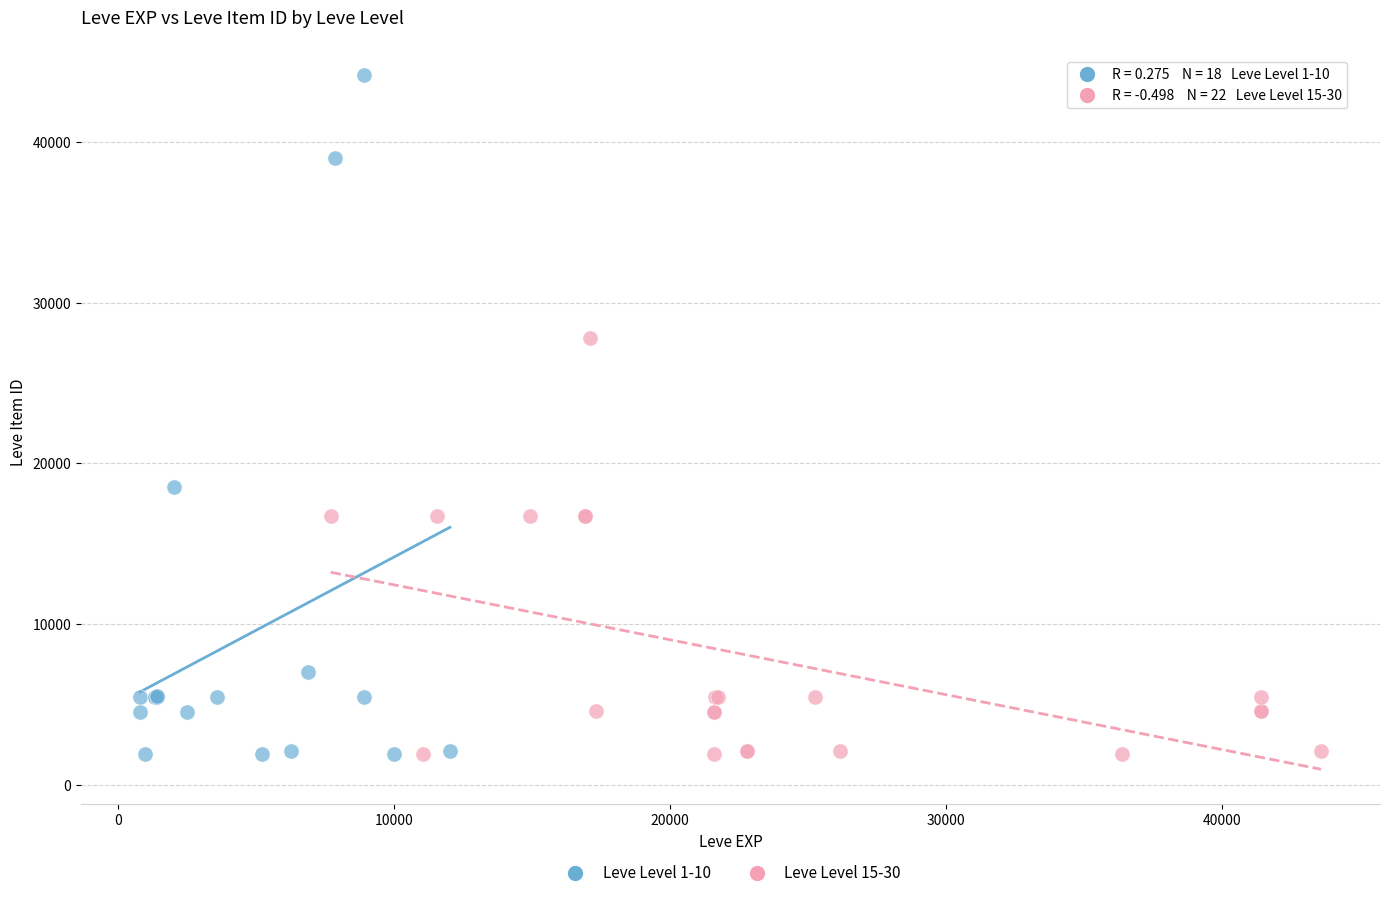

Which series has the widest spread of Y values?

Leve Level 1-10